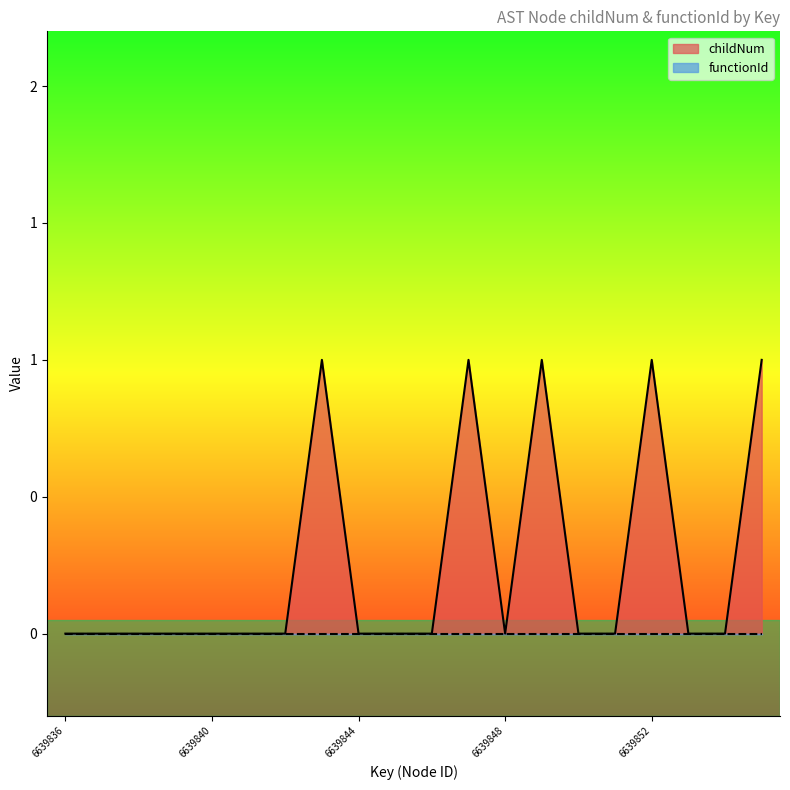

Reading left to right, transcribe all the data shown in this chart.

6639836=0	6639837=0	6639838=0	6639839=0	6639840=0	6639841=0	6639842=0	6639843=1	6639844=0	6639845=0	6639846=0	6639847=1	6639848=0	6639849=1	6639850=0	6639851=0	6639852=1	6639853=0	6639854=0	6639855=1